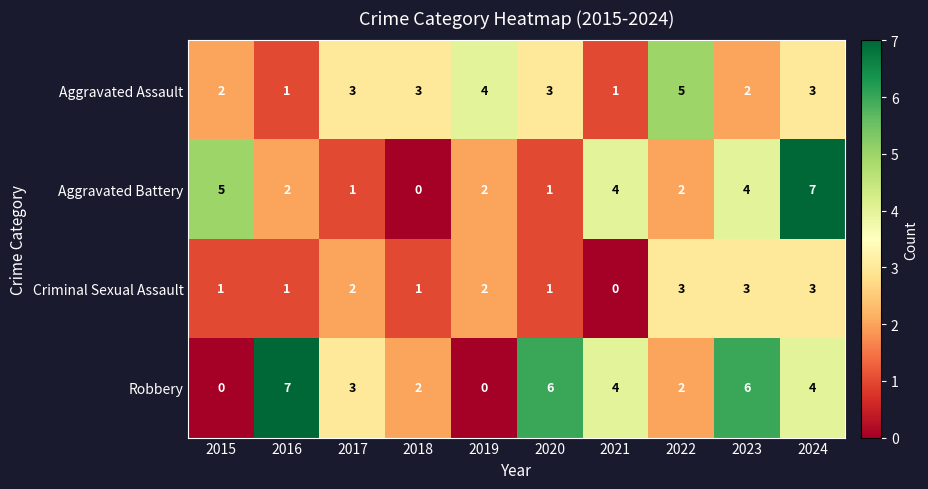

At which label does Aggravated Battery first exceed 2?

2015